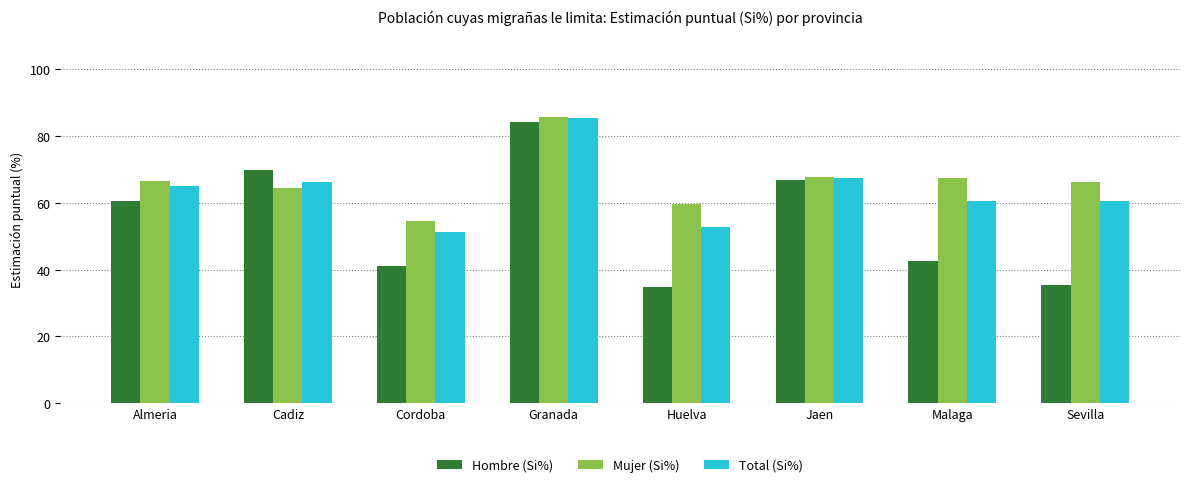

Is the value of Mujer (Si%) at Huelva greater than the value of Total (Si%) at Huelva?

Yes